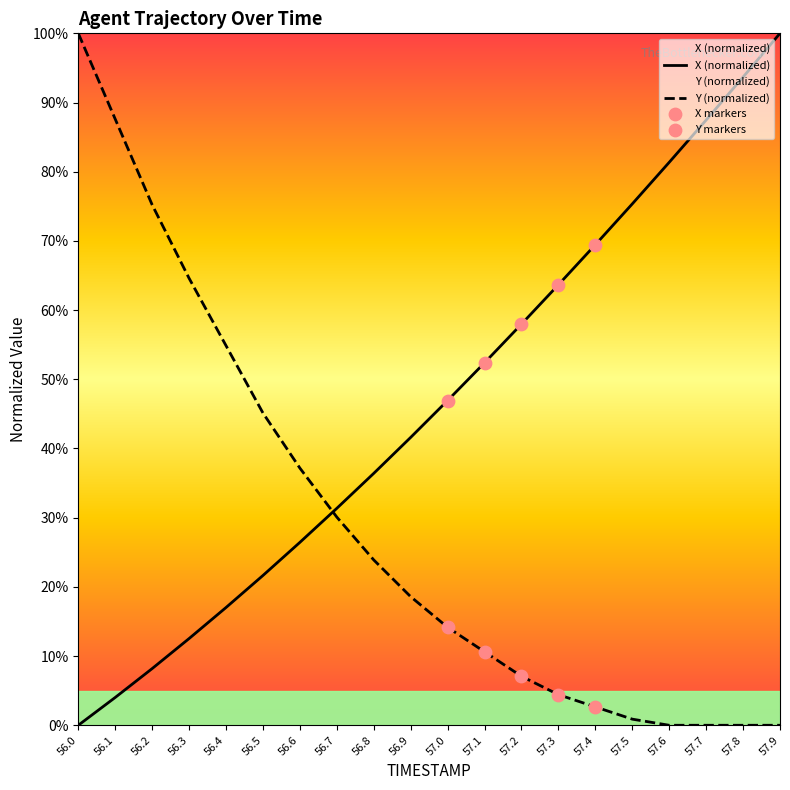

At how many categories does at least one series exceed 53?

13